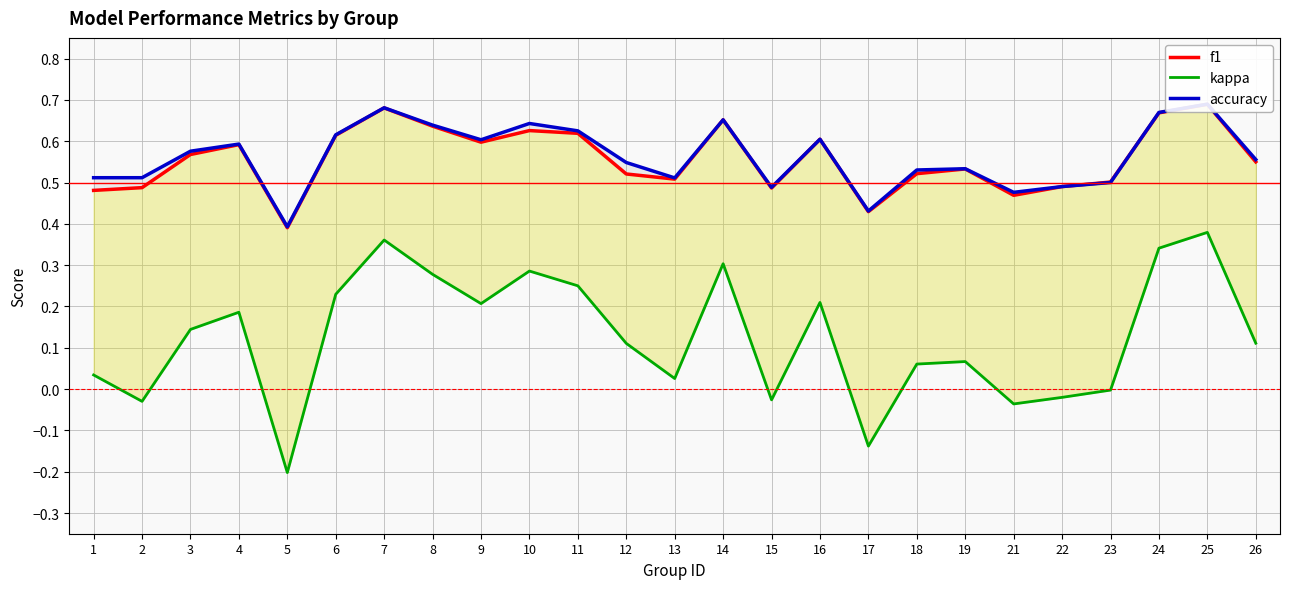

What is the minimum value for accuracy?

0.4